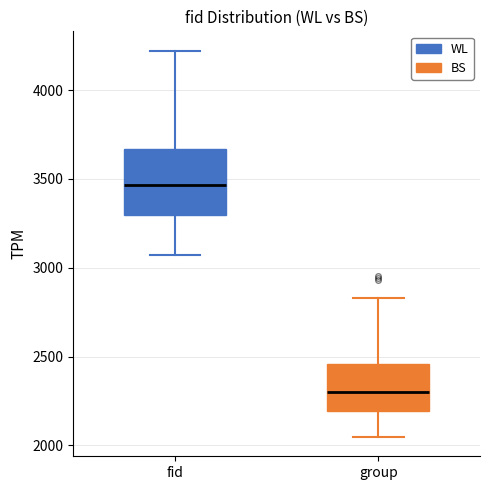

Which box is the tallest, from its lower edge to its upper edge?

fid